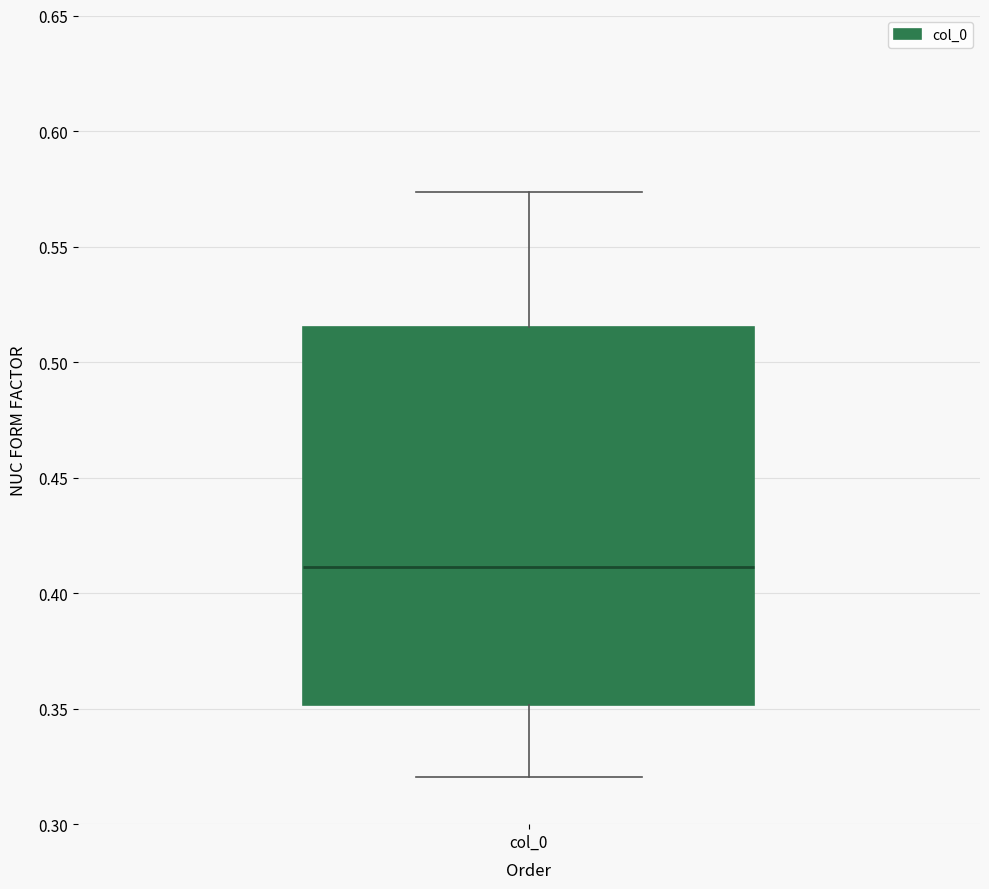

Transcribe this box plot: give where the median line is, the range the box spans, and where the two whiskers end, as read against the y-axis. The values are not printed on the chart, so give them approximately, as read against the axis.

median 0.410, box 0.350 to 0.515, whiskers 0.320 to 0.575